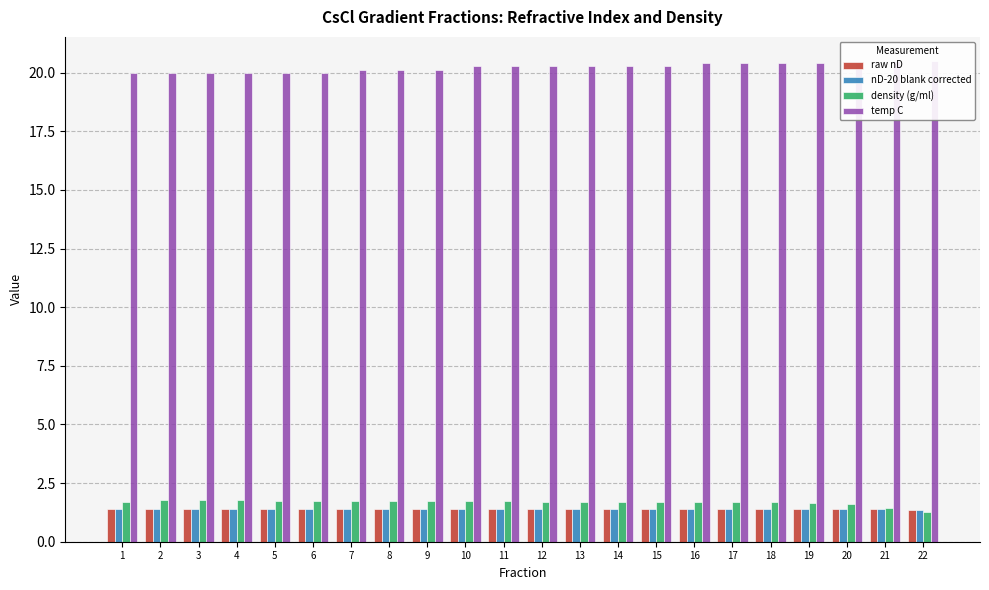

Reading right to left, list all the values displayed in this chart.

raw nD: 22=1.4	21=1.4	20=1.4	19=1.4	18=1.4	17=1.4	16=1.4	15=1.4	14=1.4	13=1.4	12=1.4	11=1.4	10=1.4	9=1.4	8=1.4	7=1.4	6=1.4	5=1.4	4=1.4	3=1.4	2=1.4	1=1.4
nD-20 blank corrected: 22=1.4	21=1.4	20=1.4	19=1.4	18=1.4	17=1.4	16=1.4	15=1.4	14=1.4	13=1.4	12=1.4	11=1.4	10=1.4	9=1.4	8=1.4	7=1.4	6=1.4	5=1.4	4=1.4	3=1.4	2=1.4	1=1.4
density (g/ml): 22=1.2	21=1.4	20=1.6	19=1.7	18=1.7	17=1.7	16=1.7	15=1.7	14=1.7	13=1.7	12=1.7	11=1.7	10=1.7	9=1.7	8=1.7	7=1.7	6=1.7	5=1.8	4=1.8	3=1.8	2=1.8	1=1.7
temp C: 22=20.5	21=20.5	20=20.4	19=20.4	18=20.4	17=20.4	16=20.4	15=20.3	14=20.3	13=20.3	12=20.3	11=20.3	10=20.3	9=20.1	8=20.1	7=20.1	6=20.0	5=20.0	4=20.0	3=20.0	2=20.0	1=20.0